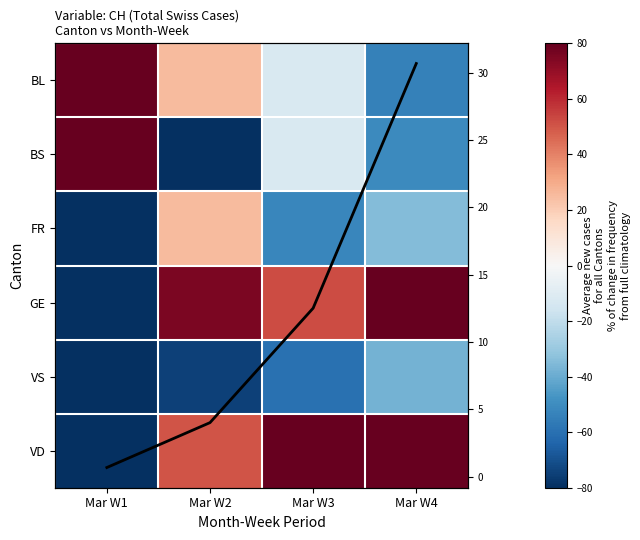

List the labels in order of BL value, largest first.

Mar W1, Mar W2, Mar W3, Mar W4